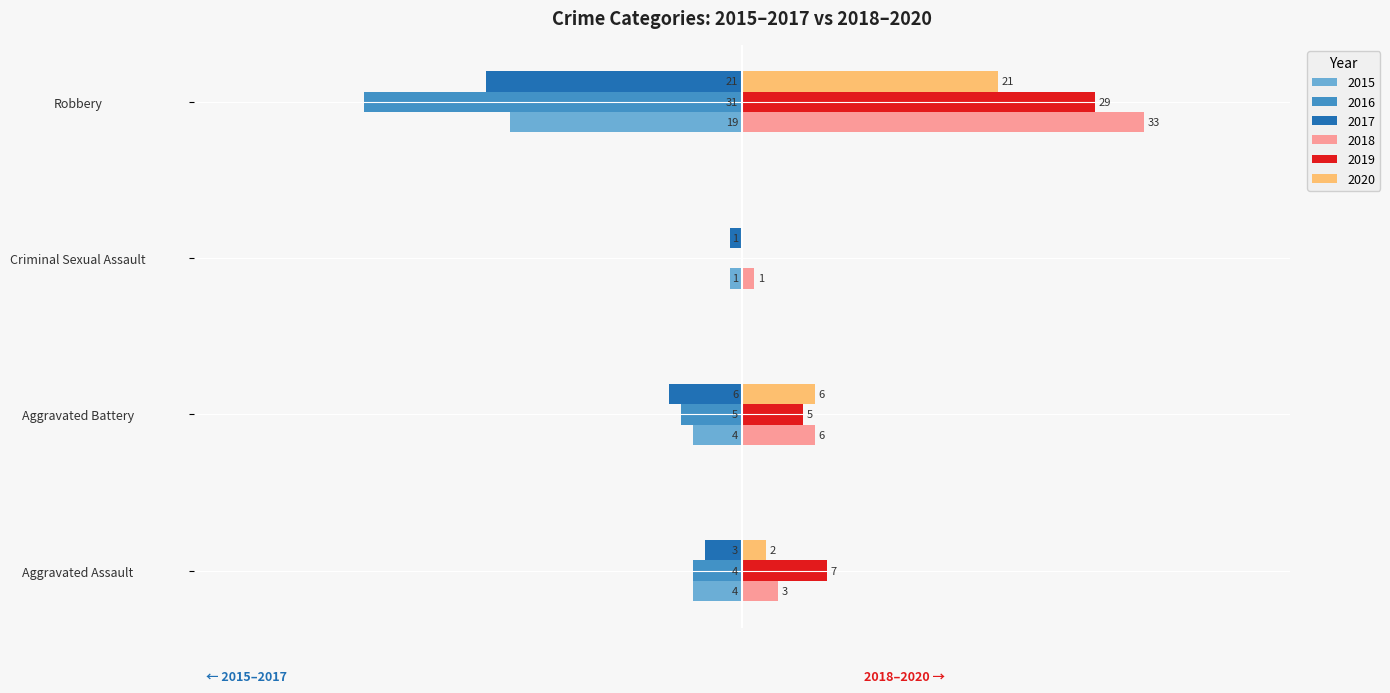

Which label corresponds to the largest value in the chart?

Robbery